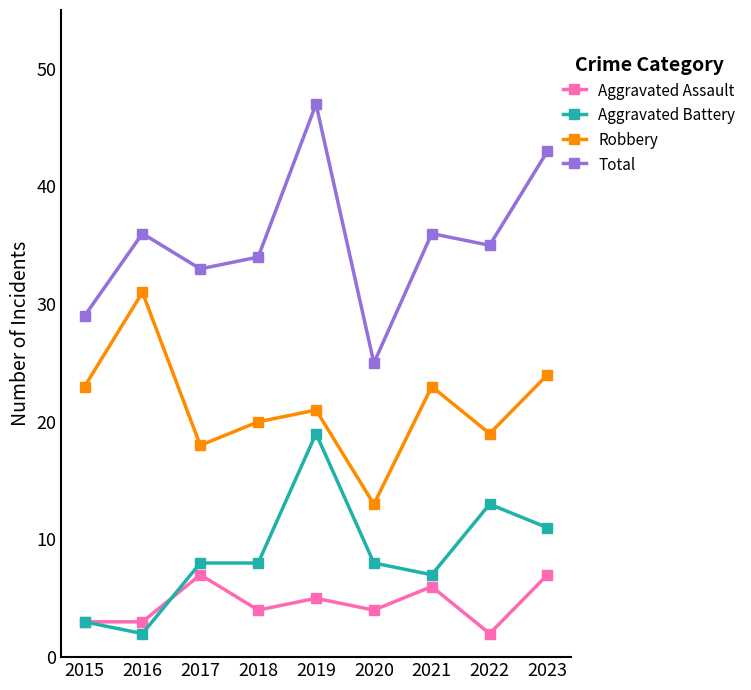

Rank the series by their maximum value, from highest to lowest.

Total, Robbery, Aggravated Battery, Aggravated Assault